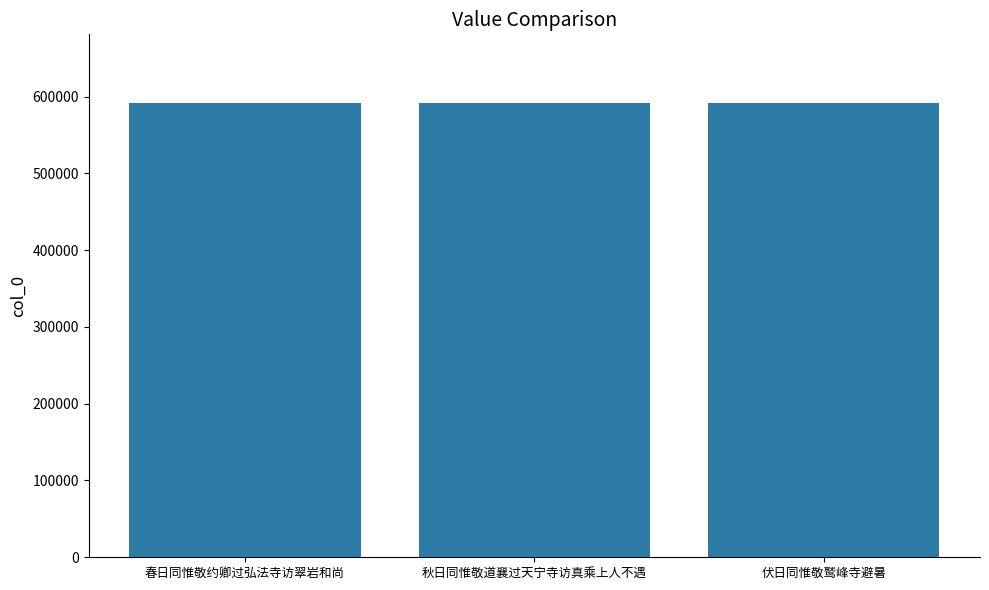

What is the maximum value shown in the chart?

592136